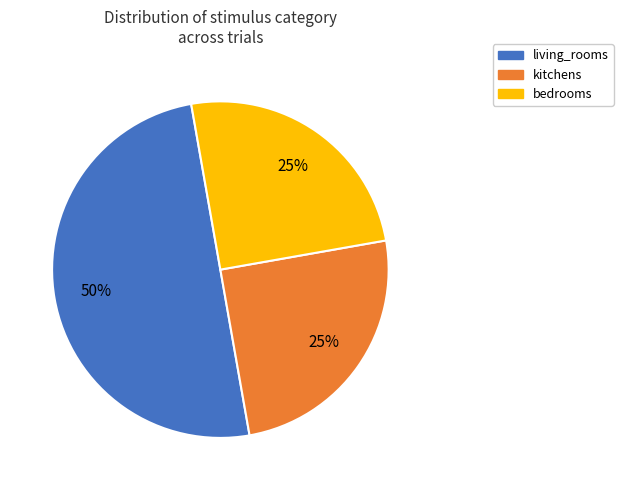

To the nearest percent, what is the average slice percentage?

33%